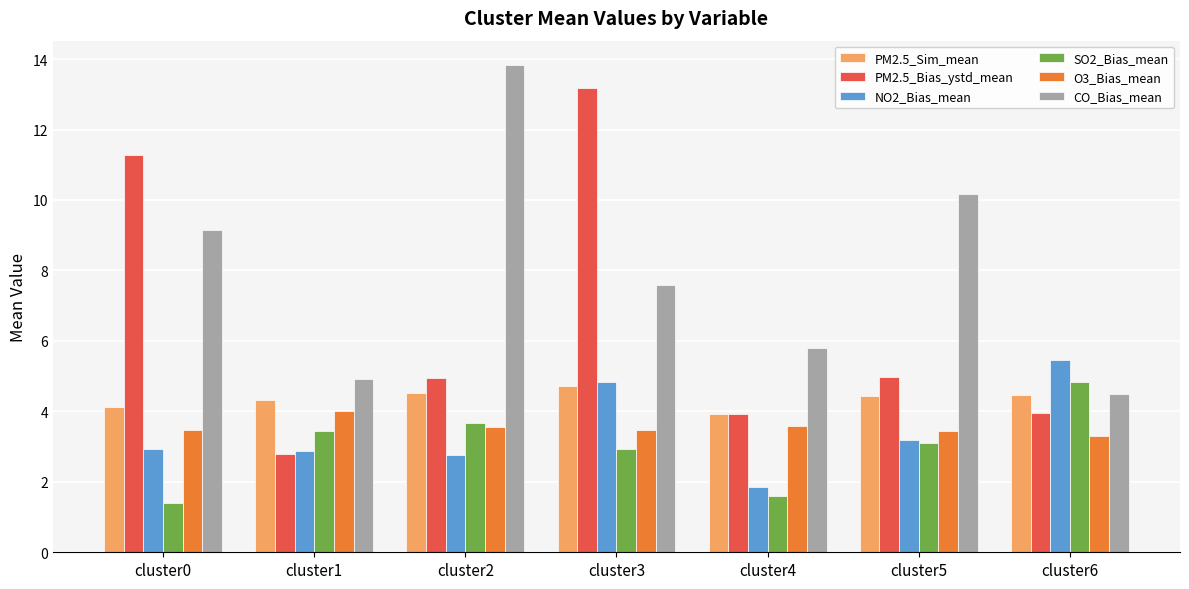

At which label does PM2.5_Bias_ystd_mean reach its peak?

cluster3